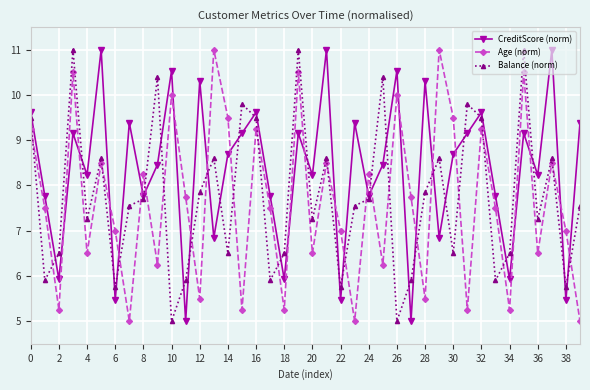

In Balance (norm), how many points are higher than both neighbors (excluding endpoints)?

12